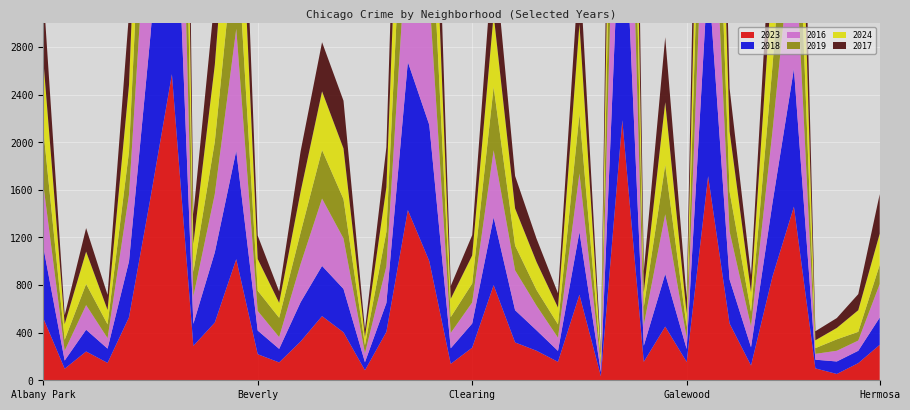

Reading right to left, what are all the values shown in this chart?

2023: 298	144	53	100	1459	871	124	477	1715	154	451	155	2185	34	719	155	248	318	799	274	138	1001	1430	407	84	403	539	326	150	219	1018	485	289	2572	1532	530	146	242	97	524
2018: 229	104	105	73	1159	619	154	370	1718	109	443	135	2238	35	527	92	172	271	570	203	131	1145	1245	243	68	365	422	330	114	199	911	590	185	2518	1368	470	120	183	69	599
2016: 282	86	90	49	1261	602	175	404	1618	94	501	175	2450	56	492	111	207	335	564	177	129	1095	1166	308	75	424	566	321	99	165	1025	490	231	2507	1555	561	88	207	82	528
2019: 161	73	96	48	1120	548	123	335	1567	91	415	152	2016	34	499	112	132	208	531	159	133	991	1190	290	67	330	408	264	162	169	851	440	205	2549	1299	361	116	177	92	462
2024: 262	182	96	66	1359	774	164	506	1416	110	527	123	1855	50	757	141	235	312	608	236	154	961	1355	375	70	426	493	344	126	267	1130	646	237	2483	1274	561	121	272	132	587
2017: 332	135	83	76	1201	620	144	363	1634	133	546	177	2176	35	517	120	196	273	578	170	108	1123	1314	336	61	401	413	339	96	197	1026	570	248	2586	1491	598	127	198	74	577